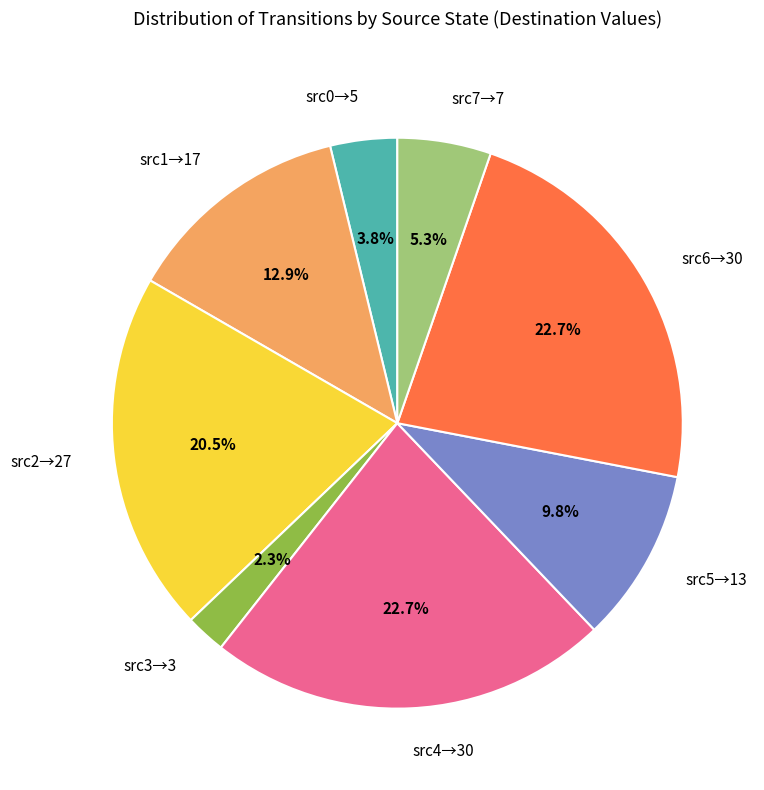

Approximately how many times larger is the value at src0→5 compared to src1→17?

0.3